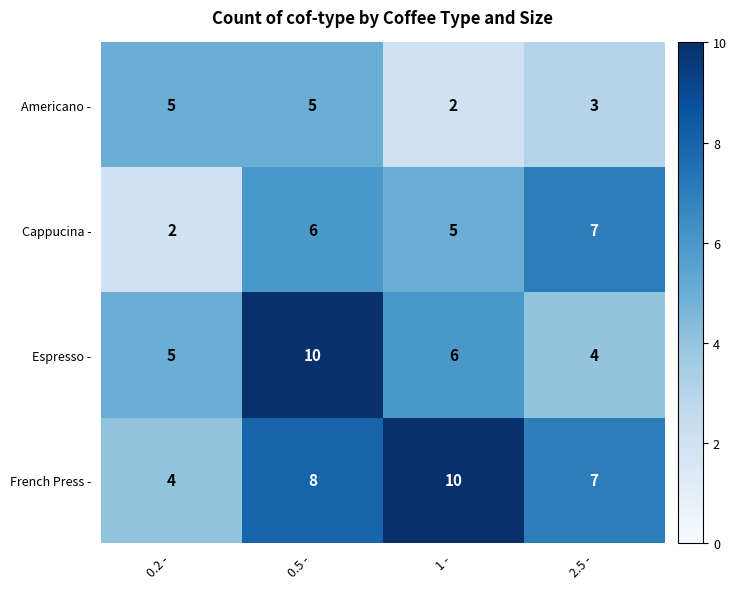

What is the difference between the highest and lowest values at 0.5 -?

5